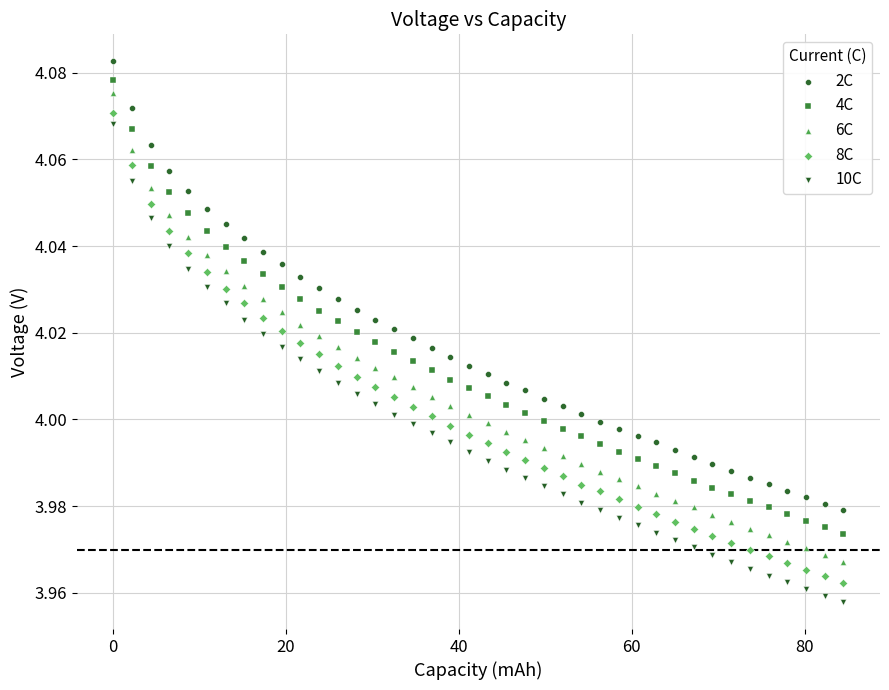

Which series has the widest spread of Y values?

10C